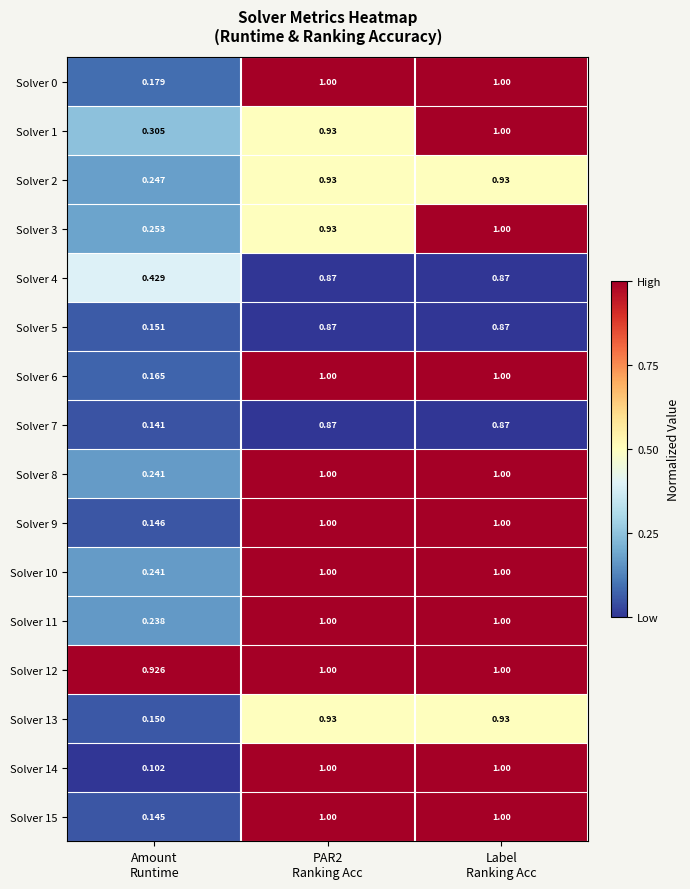

At which category is the sum across all series the highest?

Label
Ranking Acc